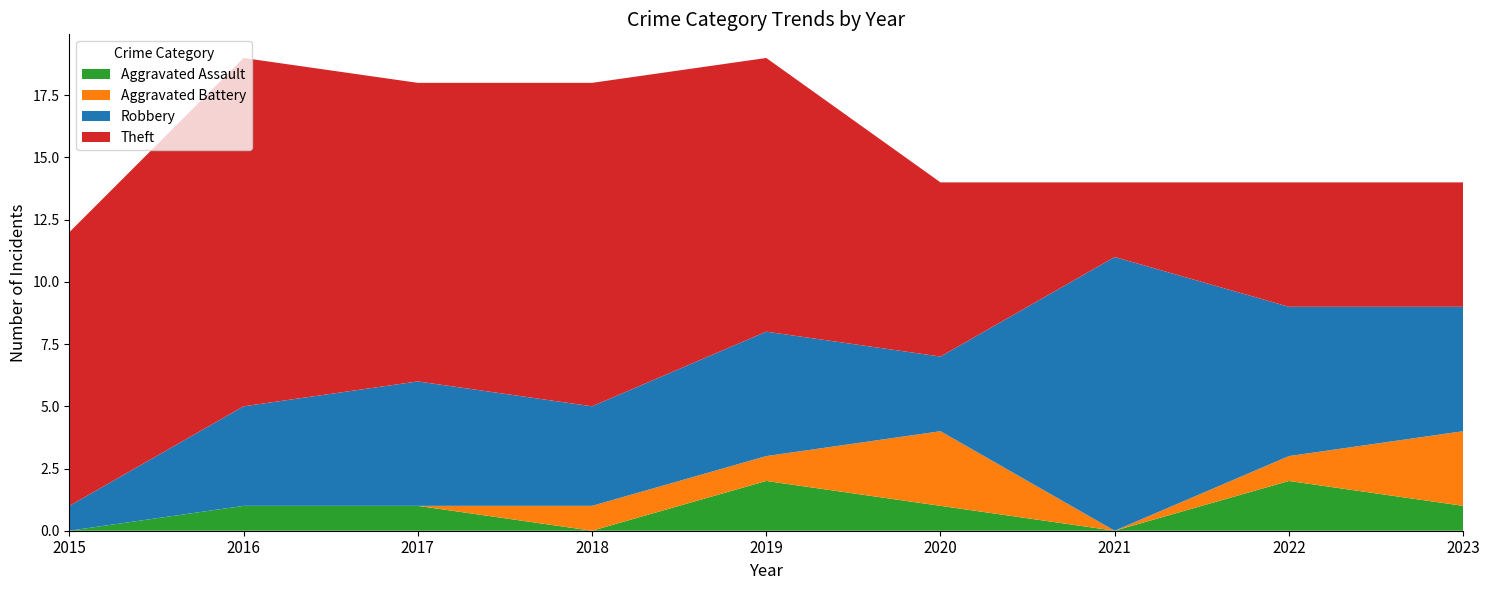

Reading left to right, extract all data points from this chart.

Aggravated Assault: 0	1	1	0	2	1	0	2	1
Aggravated Battery: 0	0	0	1	1	3	0	1	3
Robbery: 1	4	5	4	5	3	11	6	5
Theft: 11	14	12	13	11	7	3	5	5